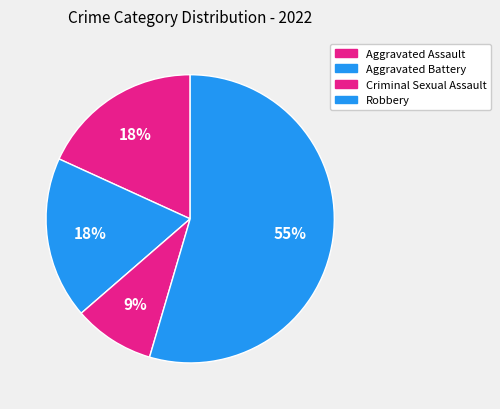

Which category has the smallest portion of the pie?

Criminal Sexual Assault